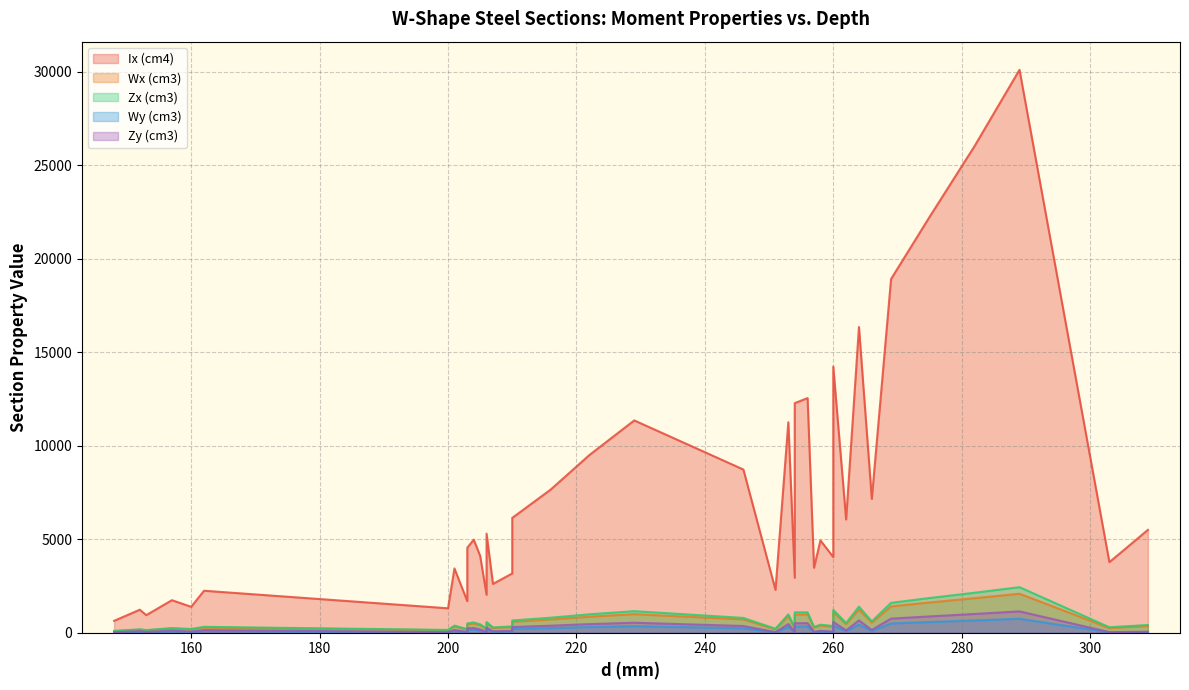

Reading left to right, extract all data points from this chart.

Ix (cm4): 0=635.0	1=939.0	2=1229.0	3=1384.0	4=1739.0	5=2244.0	6=1305.0	7=1686.0	8=2029.0	9=2611.0	10=3168.0	11=3437.0	12=4114.0	13=4543.0	14=5298.0	15=4977.0	16=6140.0	17=7660.0	18=9498.0	19=11355.0	20=2291.0	21=2939.0	22=3473.0	23=4046.0	24=4937.0	25=6057.0	26=7158.0	27=8728.0	28=11257.0	29=12550.0	30=12280.0	31=14237.0	32=16352.0	33=18920.0	34=22243.0	35=26027.0	36=30110.0	37=3776.0	38=4346.0	39=5500.0
Wx (cm3): 0=85.8	1=122.8	2=161.7	3=173.0	4=221.5	5=277.0	6=130.5	7=166.1	8=197.0	9=252.3	10=301.7	11=342.0	12=401.4	13=447.6	14=514.4	15=488.0	16=584.8	17=709.2	18=855.7	19=991.7	20=182.6	21=231.4	22=270.2	23=311.2	24=382.7	25=462.4	26=538.2	27=709.6	28=889.9	29=980.5	30=966.9	31=1095.1	32=1238.8	33=1406.7	34=1617.7	35=1845.9	36=2083.7	37=249.2	38=285.0	39=356.0
Zx (cm3): 0=96.4	1=139.4	2=179.6	3=197.6	4=247.5	5=313.5	6=147.9	7=190.6	8=225.5	9=282.3	10=338.6	11=379.2	12=448.6	13=495.3	14=572.5	15=551.3	16=655.9	17=803.2	18=984.2	19=1152.2	20=211.0	21=267.7	22=311.1	23=357.3	24=428.5	25=517.8	26=606.3	27=790.5	28=983.3	29=1088.7	30=1093.2	31=1224.4	32=1395.0	33=1597.4	34=1855.6	35=2137.5	36=2435.3	37=291.9	38=333.2	39=412.0
Wy (cm3): 0=16.4	1=24.7	2=50.9	3=35.9	4=72.6	5=91.8	6=17.4	7=22.7	8=27.9	9=49.6	10=61.2	11=92.6	12=108.5	13=151.2	14=174.9	15=161.7	16=199.1	17=246.3	18=300.4	19=349.0	20=18.1	21=24.1	22=29.3	23=34.8	24=64.8	25=80.8	26=95.1	27=234.0	28=305.5	29=338.3	30=325.0	31=378.2	32=431.8	33=494.6	34=570.7	35=655.8	36=745.7	37=19.5	38=22.9	39=31.0
Zy (cm3): 0=25.5	1=38.5	2=77.9	3=55.8	4=110.8	5=140.4	6=27.3	7=35.9	8=43.9	9=76.3	10=94.0	11=141.0	12=165.7	13=229.5	14=265.8	15=248.6	16=303.0	17=374.5	18=458.7	19=533.4	20=28.8	21=38.4	22=46.4	23=54.9	24=99.7	25=124.1	26=146.4	27=357.8	28=463.1	29=513.1	30=499.6	31=574.3	32=656.3	33=752.7	34=870.7	35=1001.7	36=1140.2	37=31.4	38=36.9	39=49.4